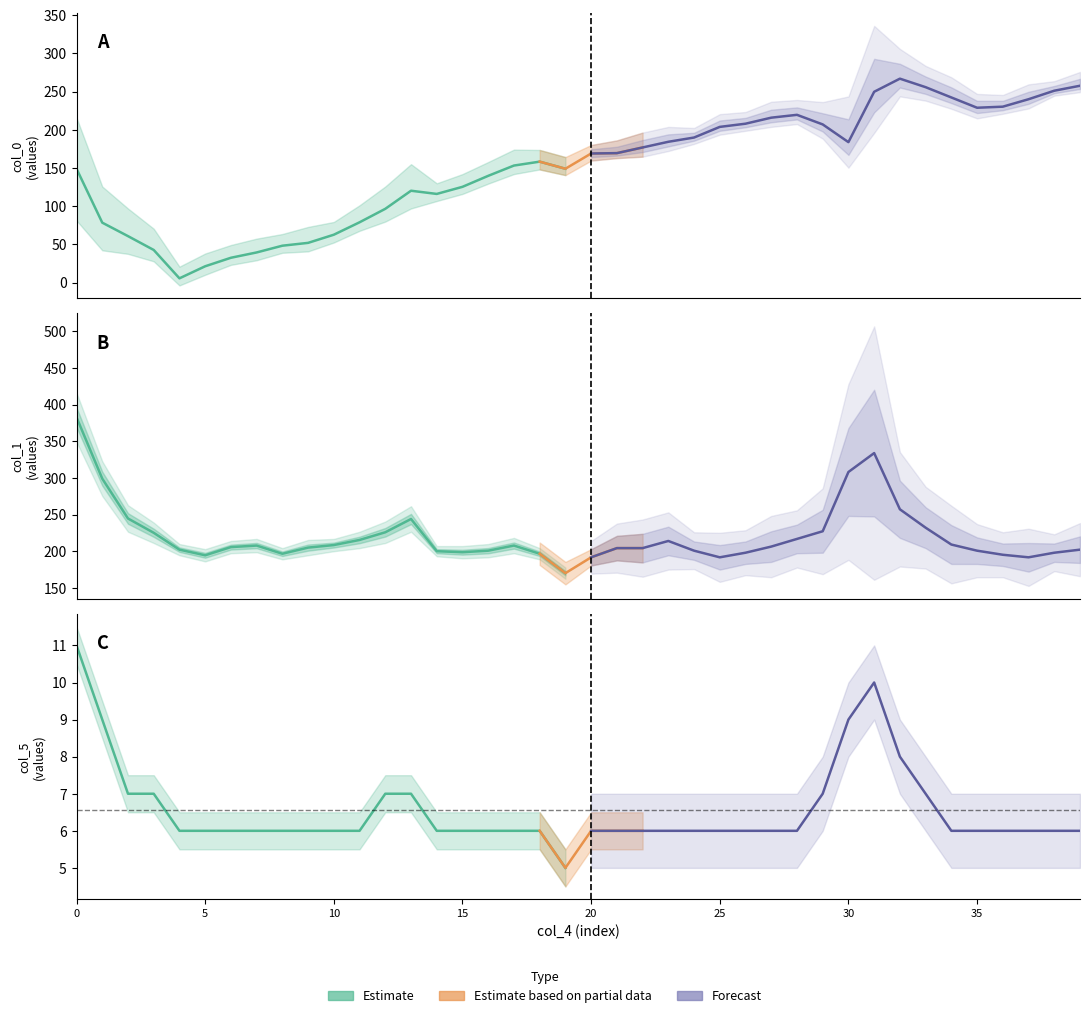

In col_1, how many points are lower than both neighbors (excluding endpoints)?

6